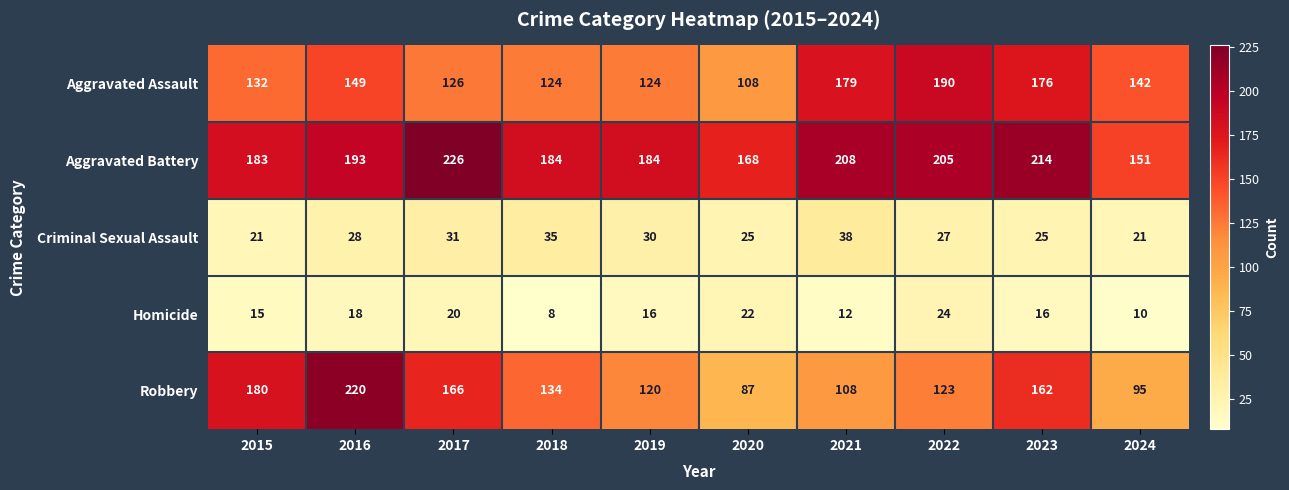

At how many categories does at least one series exceed 115?

10